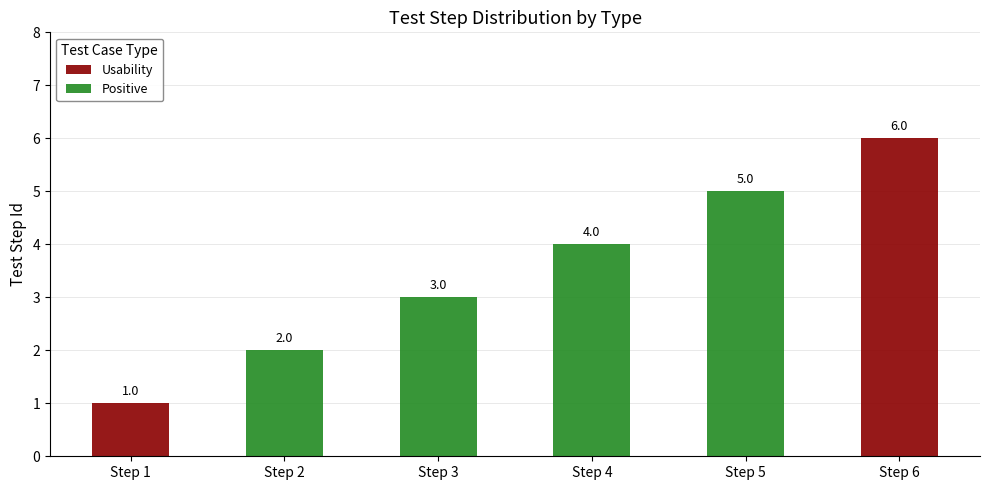

How many values in the Usability series exceed 0?

2